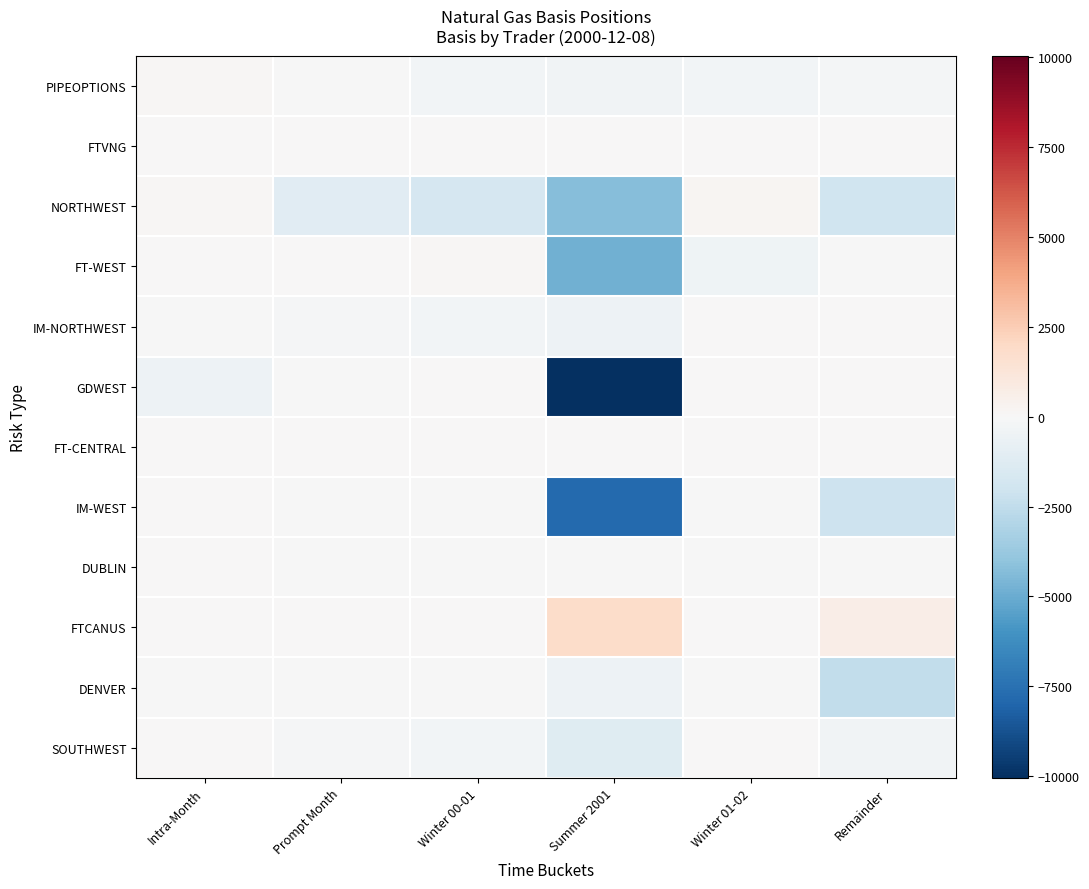

What is the difference between the highest and lowest values at Winter 00-01?

1750.3